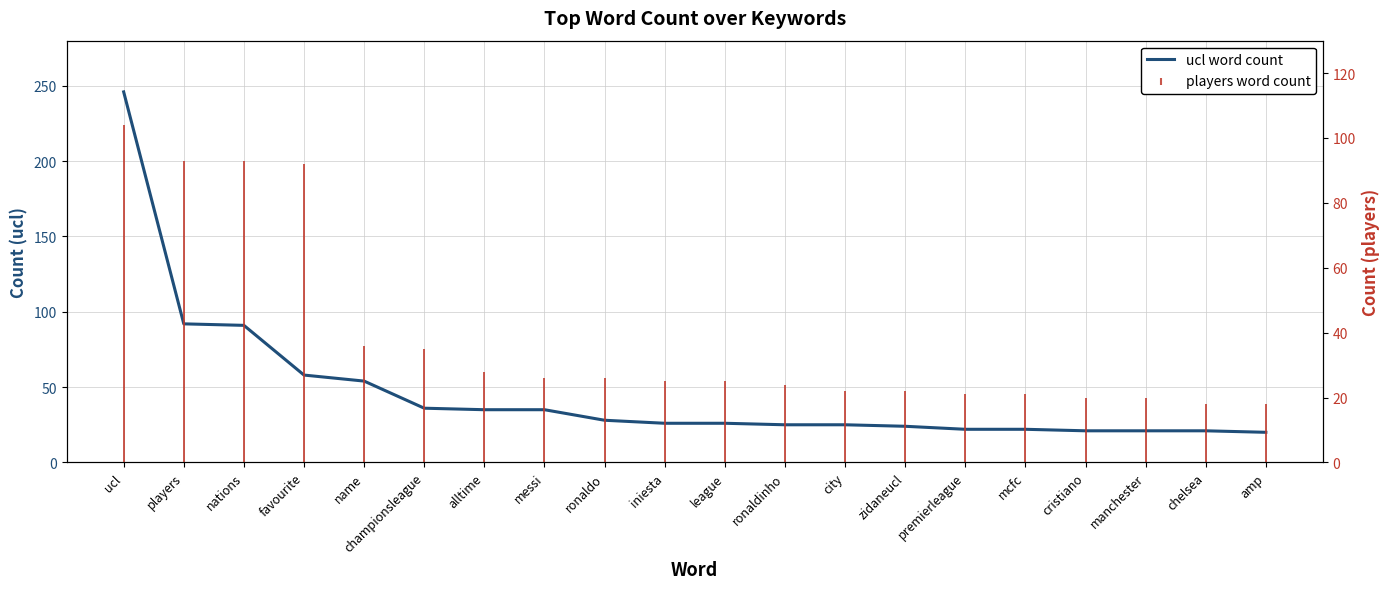

Reading left to right, list all the values displayed in this chart.

246	92	91	58	54	36	35	35	28	26	26	25	25	24	22	22	21	21	21	20